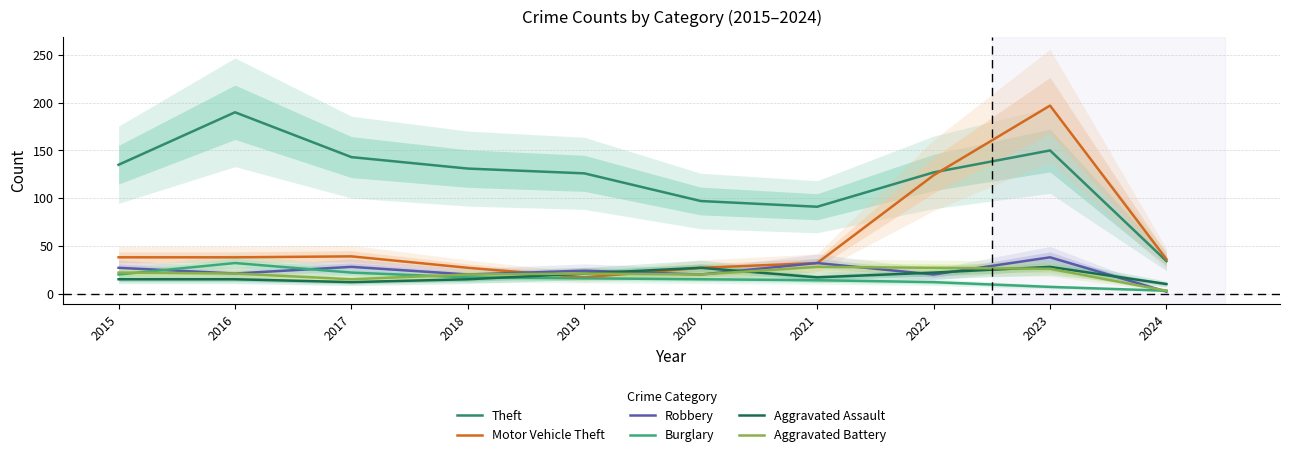

What is the value of the Aggravated Battery point at the 5th from the left?

21